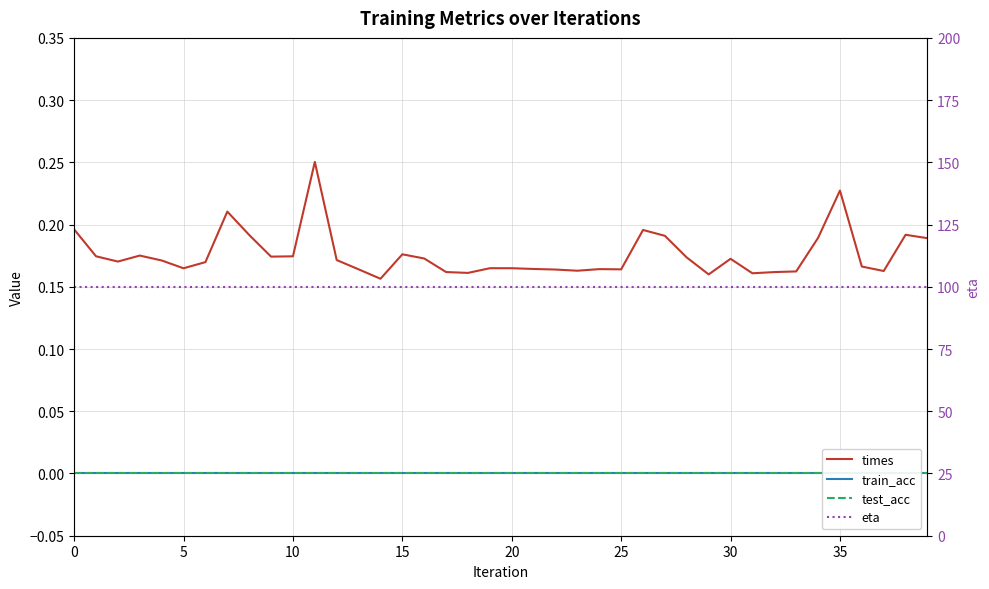

Is the value of eta at 5 greater than the value of times at 29?

Yes